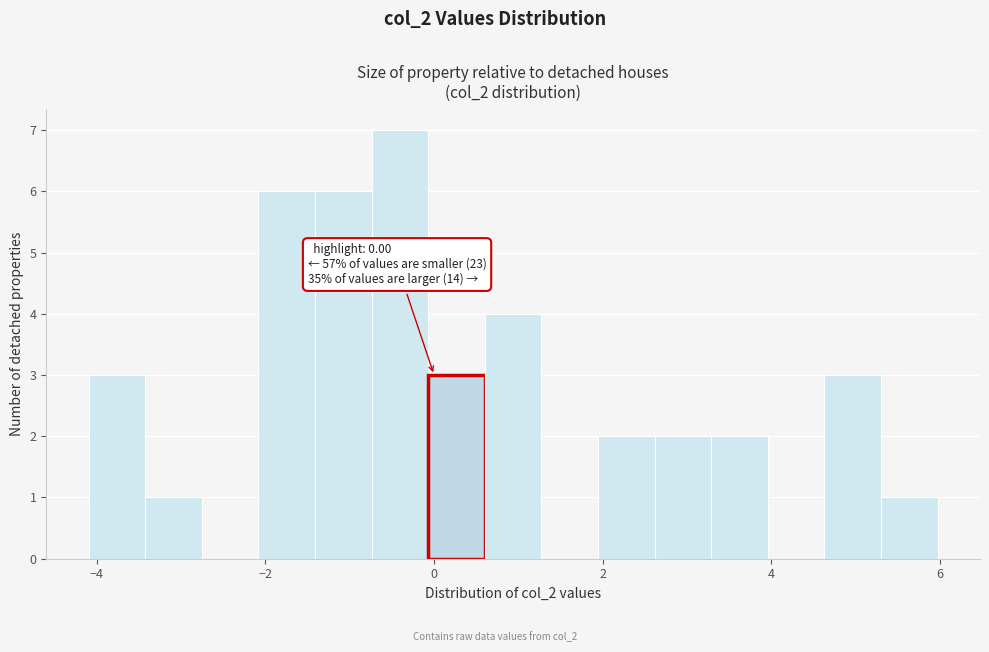

Around what value on the x-axis is the tallest bar? Give the approximate position of its centre, as read against the axis.

-0.4